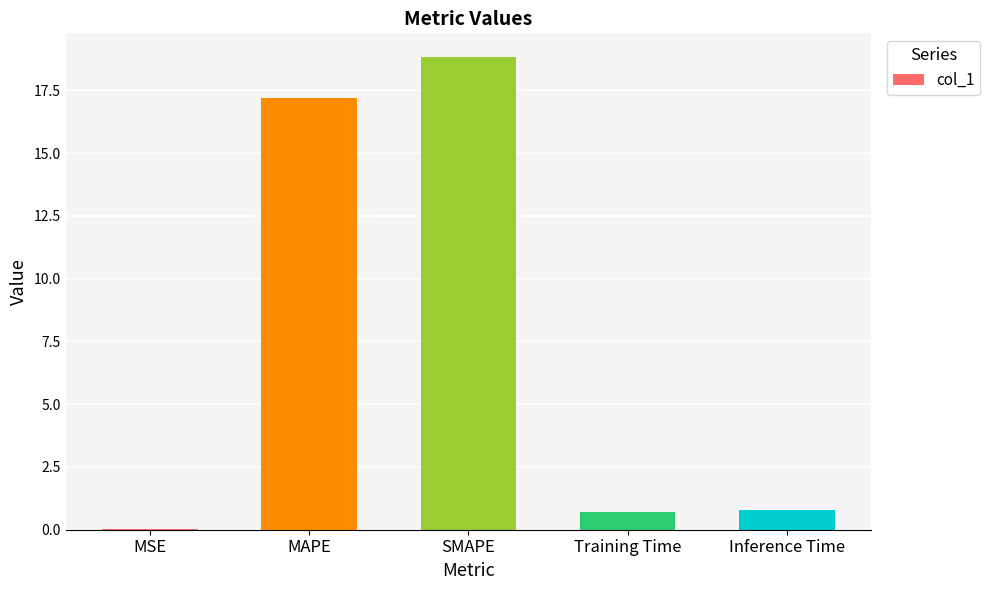

Are the bars horizontal?

No